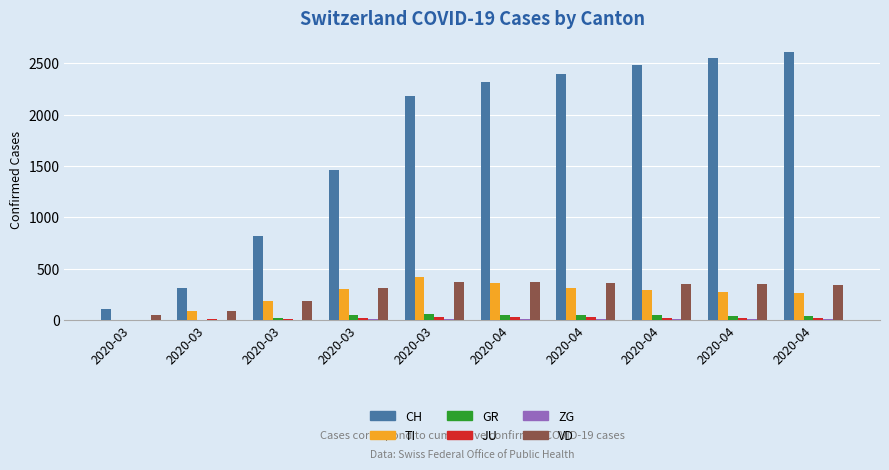

How many positive values does the TI series have?

9